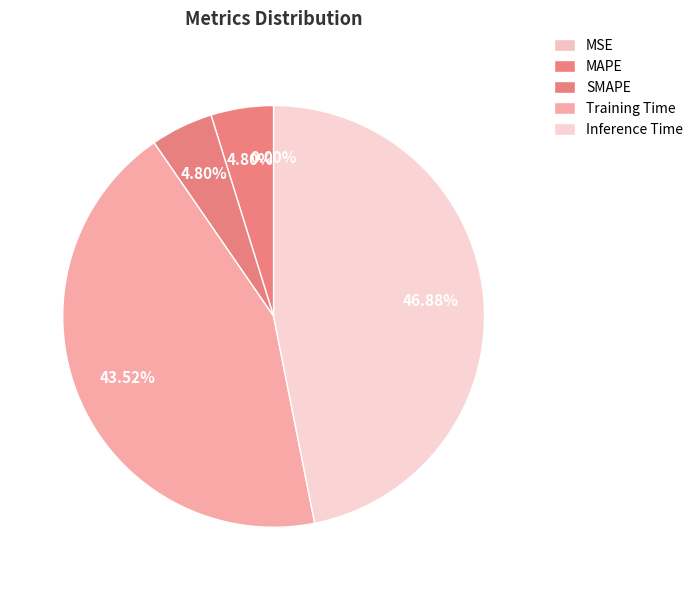

How many segments does this pie chart have?

5